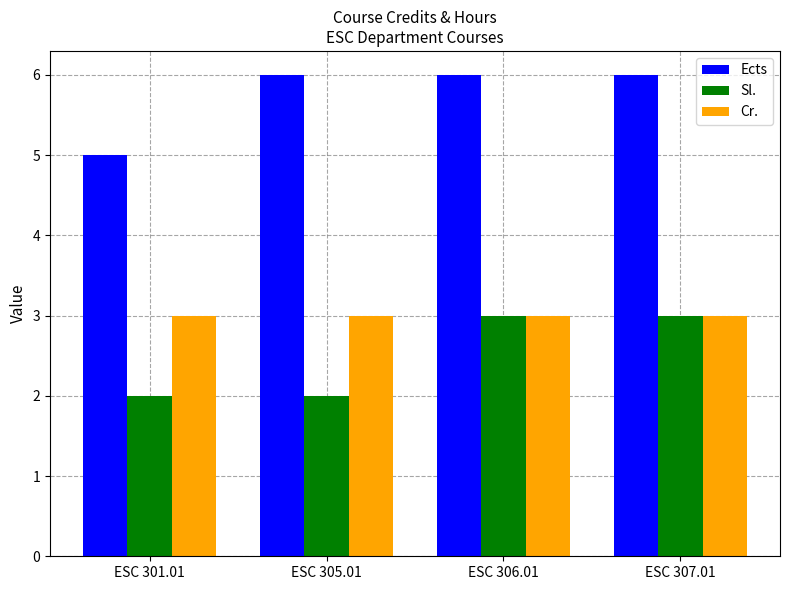

Are the bars grouped side by side (vs. stacked)?

Yes